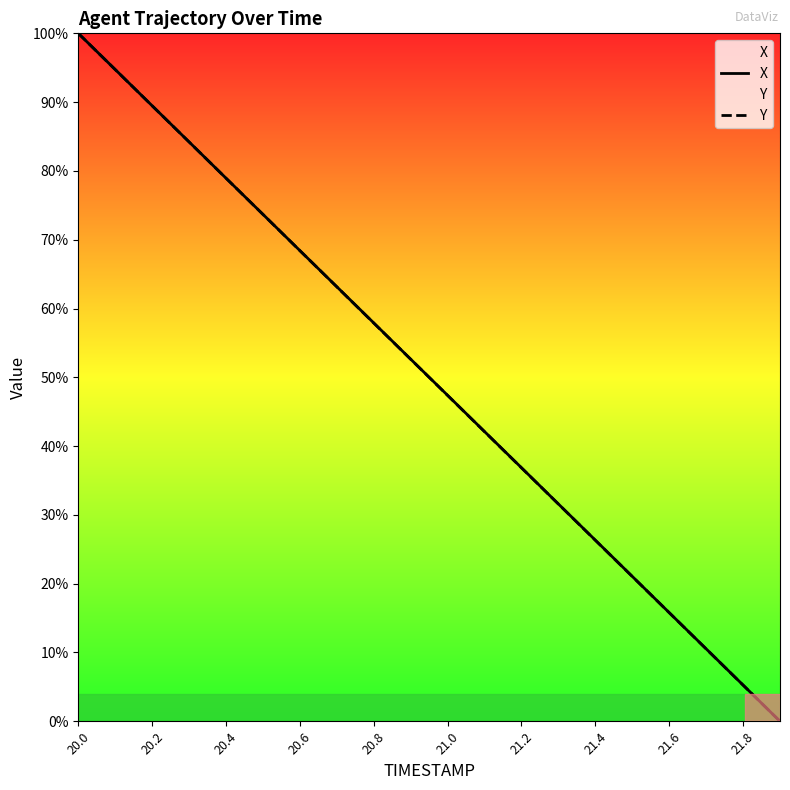

At which label does Y first exceed 52?

20.0